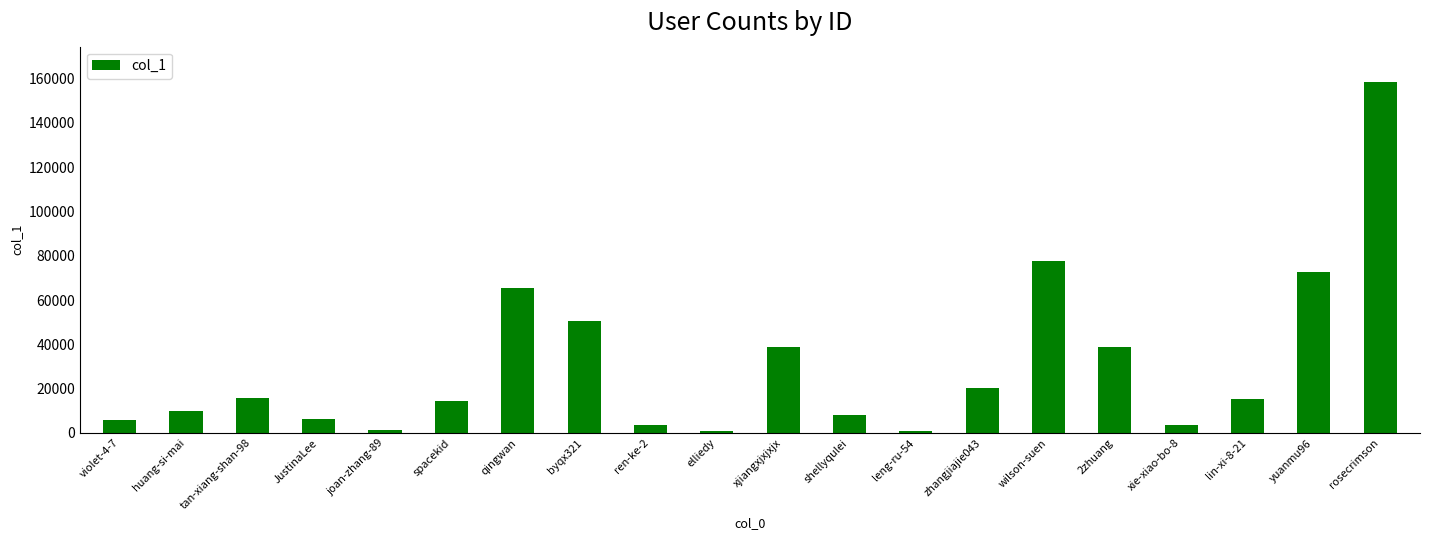

What is the difference between the maximum and minimum values?

157624